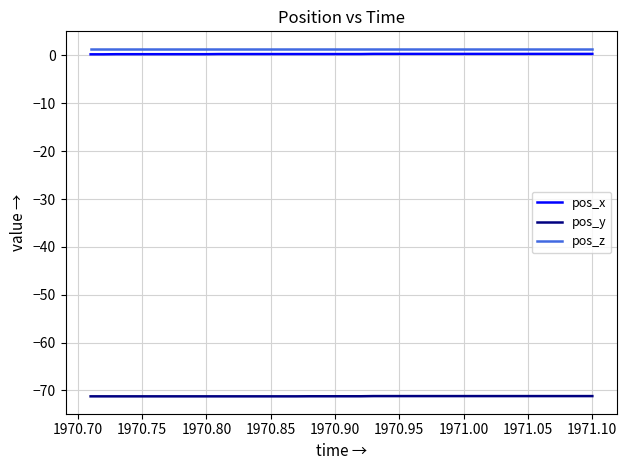

What is the sum of all pos_z values?

56.1